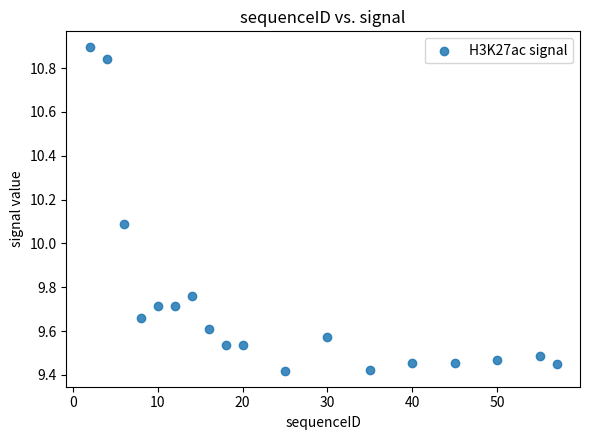

What is the range of X values (max minus min)?

55.0